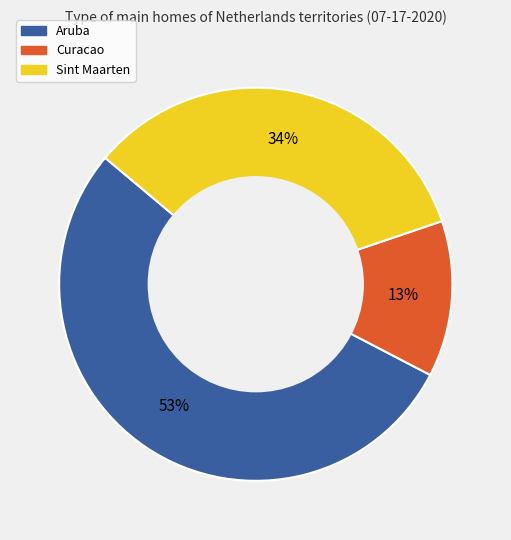

Rank the categories by value from lowest to highest.

Curacao, Sint Maarten, Aruba